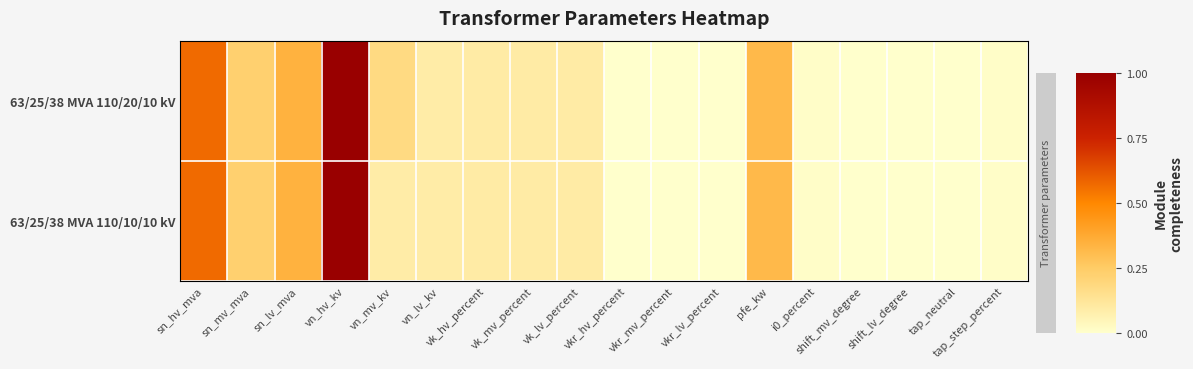

Reading right to left, what are all the values shown in this chart?

63/25/38 MVA 110/20/10 kV: tap_step_percent=0.0	tap_neutral=0.0	shift_lv_degree=0.0	shift_mv_degree=0.0	i0_percent=0.0	pfe_kw=0.3	vkr_lv_percent=0.0	vkr_mv_percent=0.0	vkr_hv_percent=0.0	vk_lv_percent=0.1	vk_mv_percent=0.1	vk_hv_percent=0.1	vn_lv_kv=0.1	vn_mv_kv=0.2	vn_hv_kv=1.0	sn_lv_mva=0.3	sn_mv_mva=0.2	sn_hv_mva=0.6
63/25/38 MVA 110/10/10 kV: tap_step_percent=0.0	tap_neutral=0.0	shift_lv_degree=0.0	shift_mv_degree=0.0	i0_percent=0.0	pfe_kw=0.3	vkr_lv_percent=0.0	vkr_mv_percent=0.0	vkr_hv_percent=0.0	vk_lv_percent=0.1	vk_mv_percent=0.1	vk_hv_percent=0.1	vn_lv_kv=0.1	vn_mv_kv=0.1	vn_hv_kv=1.0	sn_lv_mva=0.3	sn_mv_mva=0.2	sn_hv_mva=0.6